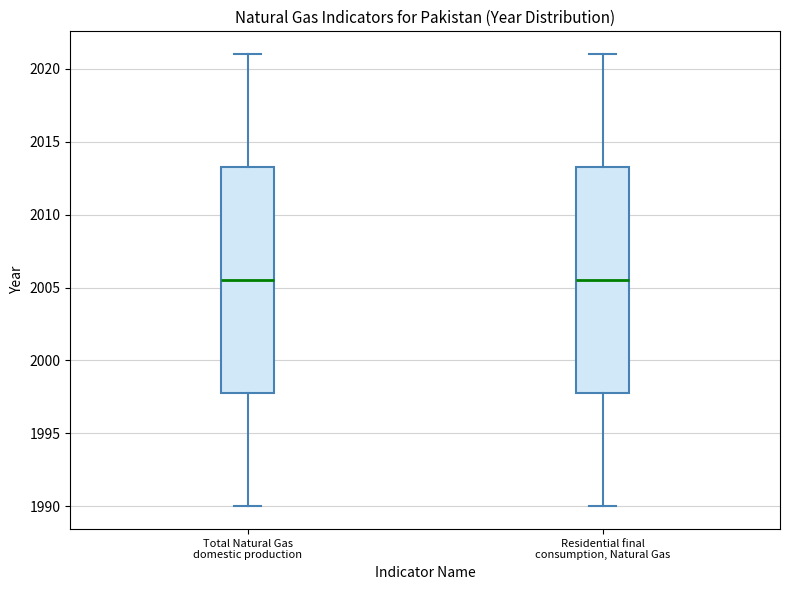

Reading left to right, read every box against the y-axis: the position of its median line, the range the box covers, and the ends of its whiskers. The values are not printed on the chart, so give them approximately, as read against the axis.

Total Natural Gas domestic production: median 2005.5, box 1998.0 to 2013.5, whiskers 1990.0 to 2021.0
Residential final consumption, Natural Gas: median 2005.5, box 1998.0 to 2013.5, whiskers 1990.0 to 2021.0